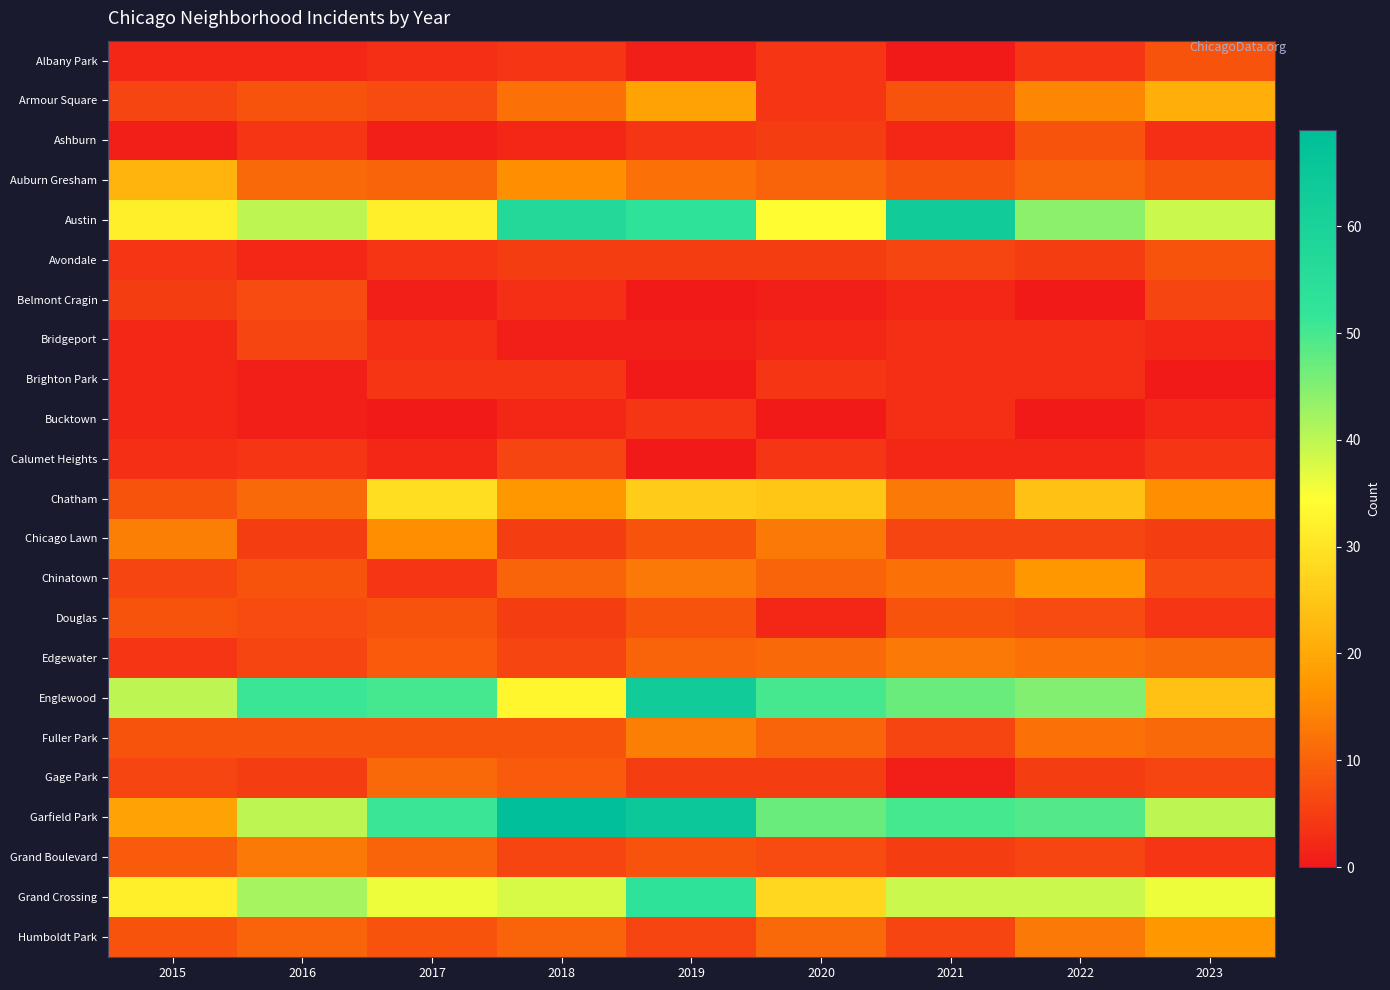

What is the maximum value shown in the chart?

69